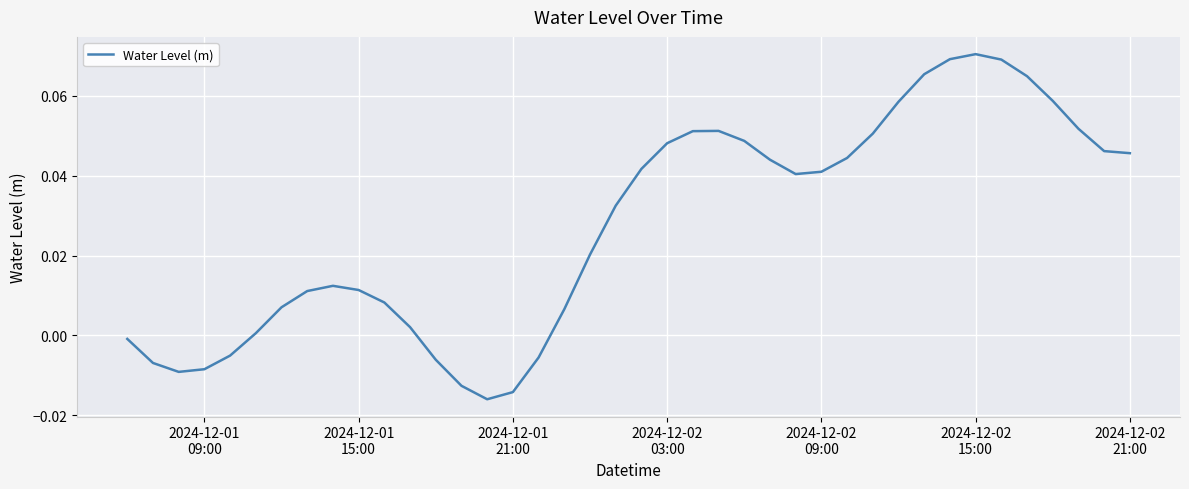

How many lines are shown in the chart?

1